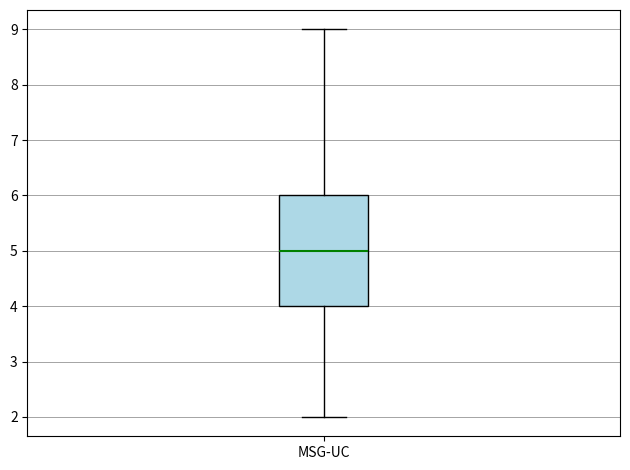

Read this box plot against the y-axis: the position of the median line, the range covered by the box, and the ends of both whiskers. The values are not printed on the chart, so give them approximately, as read against the axis.

median 5, box 4 to 6, whiskers 2 to 9